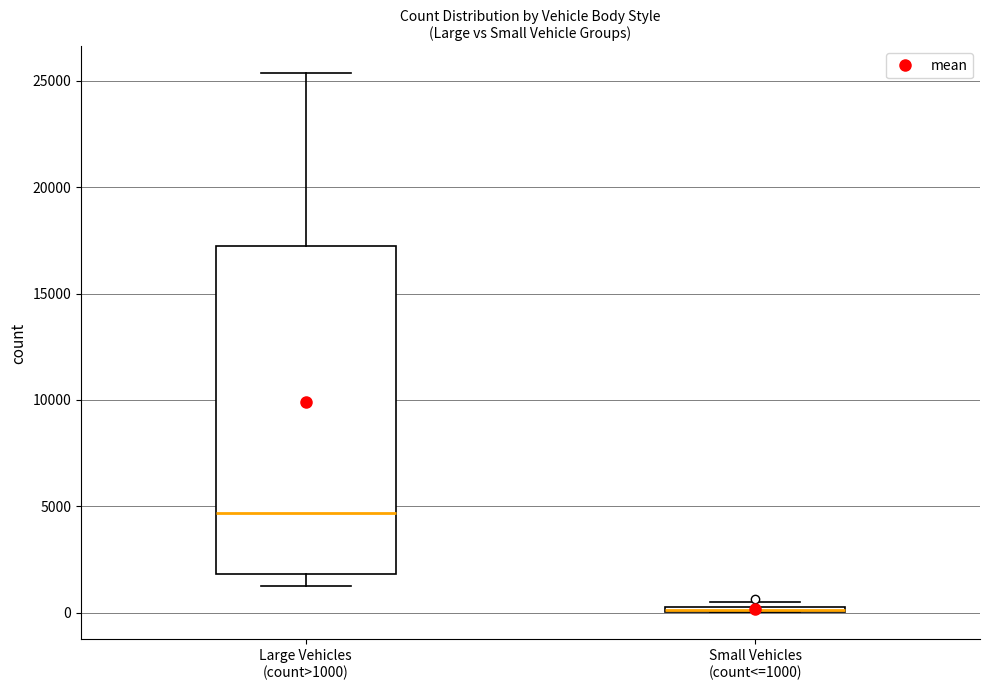

Where does the upper whisker of the box for Large Vehicles (count>1000) end on the y-axis? The values are not printed on the chart, so give them approximately, as read against the axis.

25500